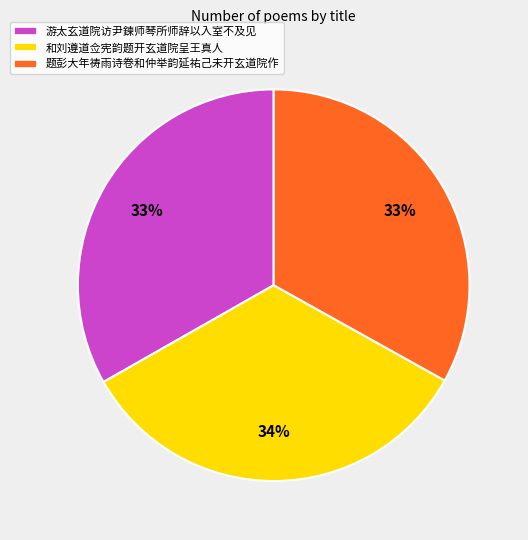

Is the sum of 游太玄道院访尹鍊师琴所师辞以入室不及见 and 和刘遵道佥宪韵题开玄道院呈王真人 greater than half?

Yes